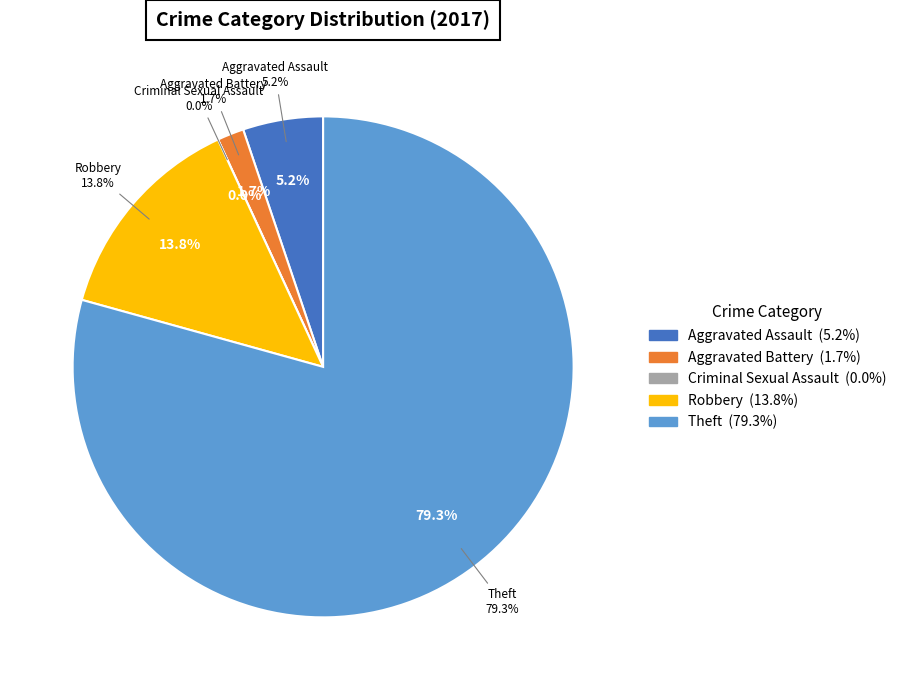

How many slices are in this pie chart?

5